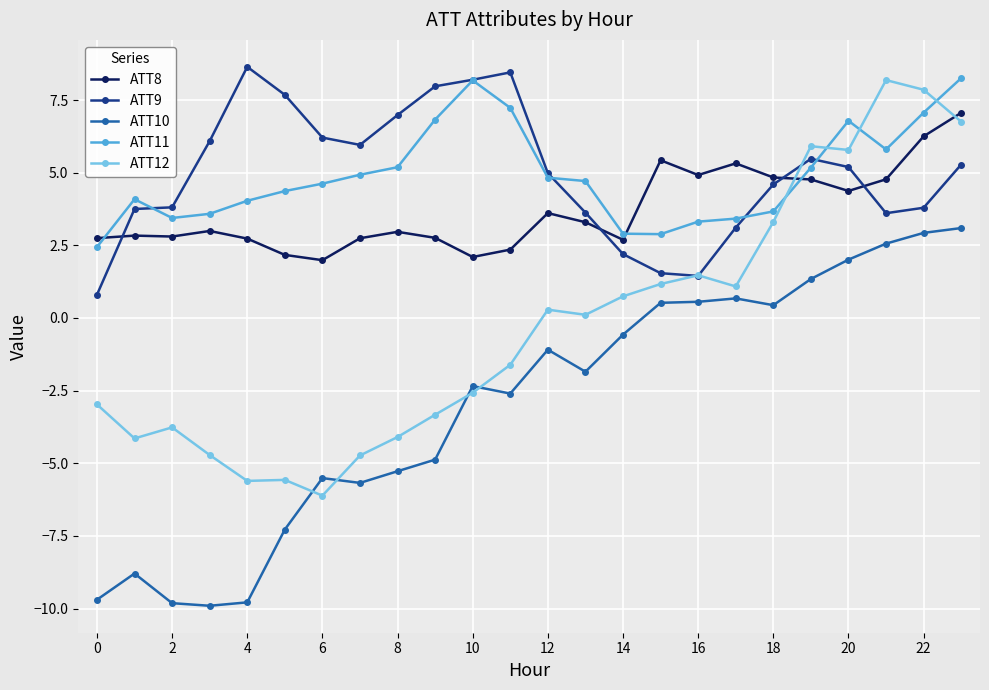

True or false: ATT10 and ATT8 cross at least once.

False